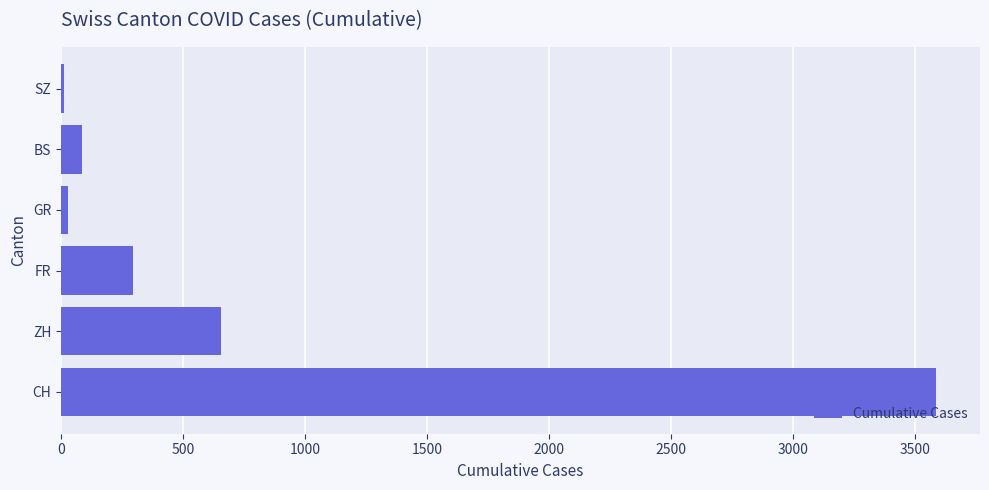

Which has a higher value, BS or FR?

FR